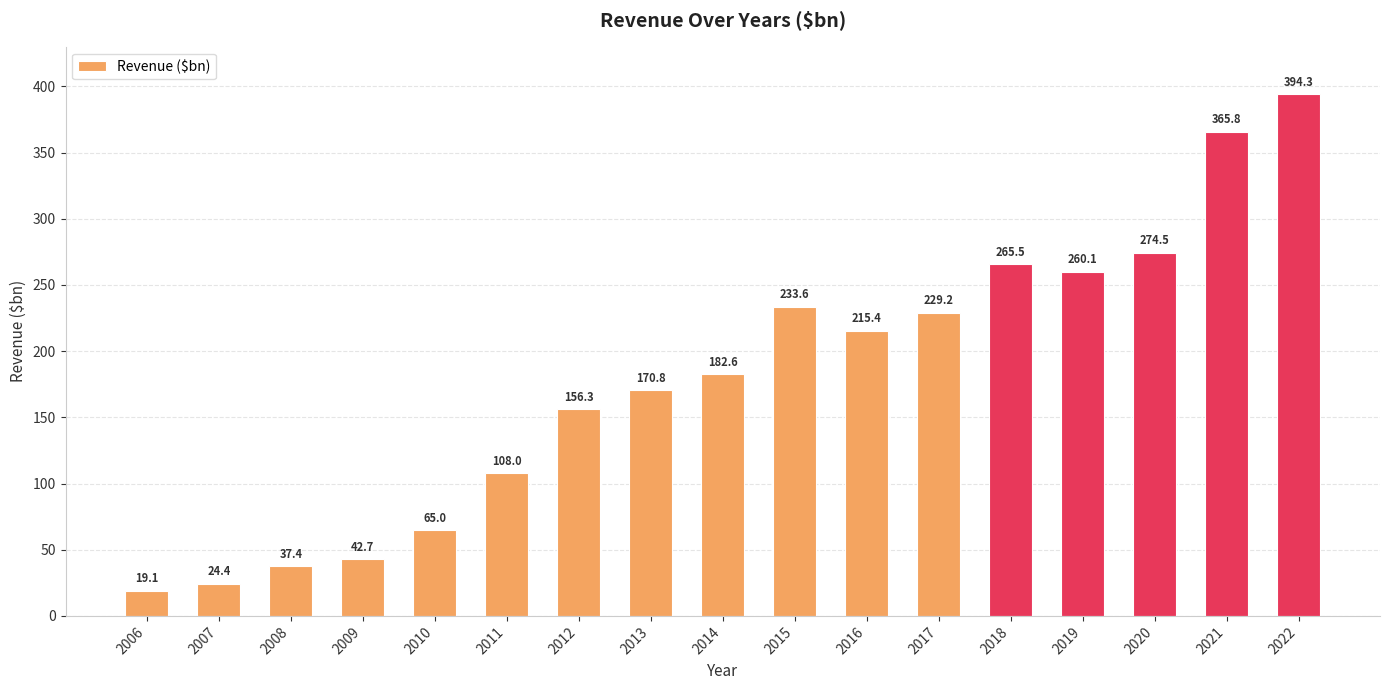

What is the difference between the maximum and minimum values?

375.2